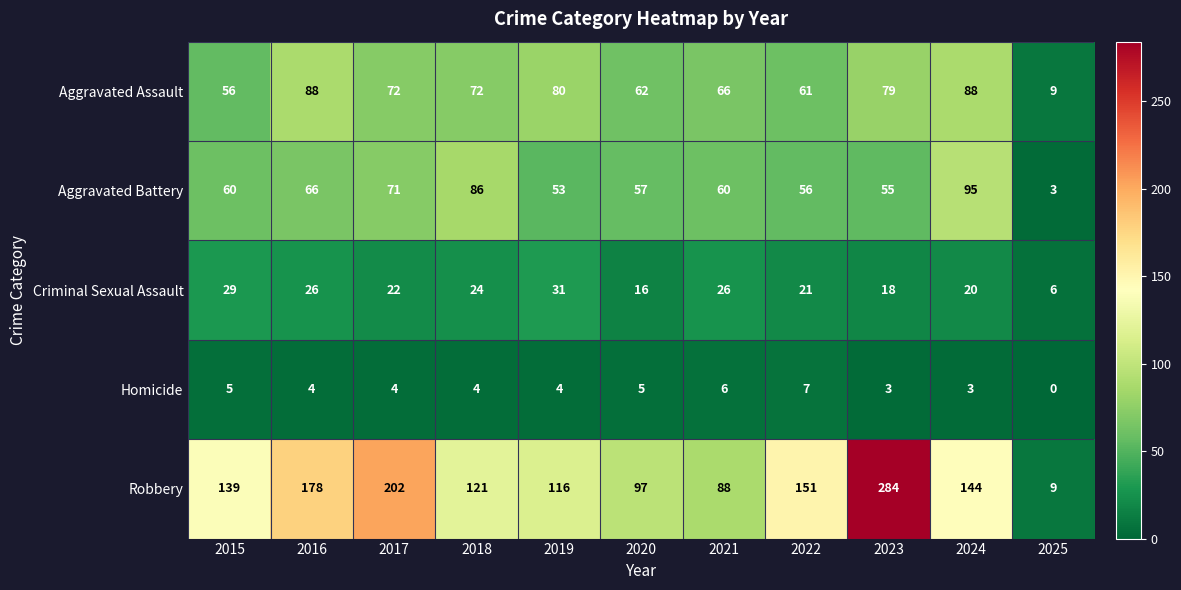

Is the value of Aggravated Battery at 2023 greater than the value of Homicide at 2021?

Yes